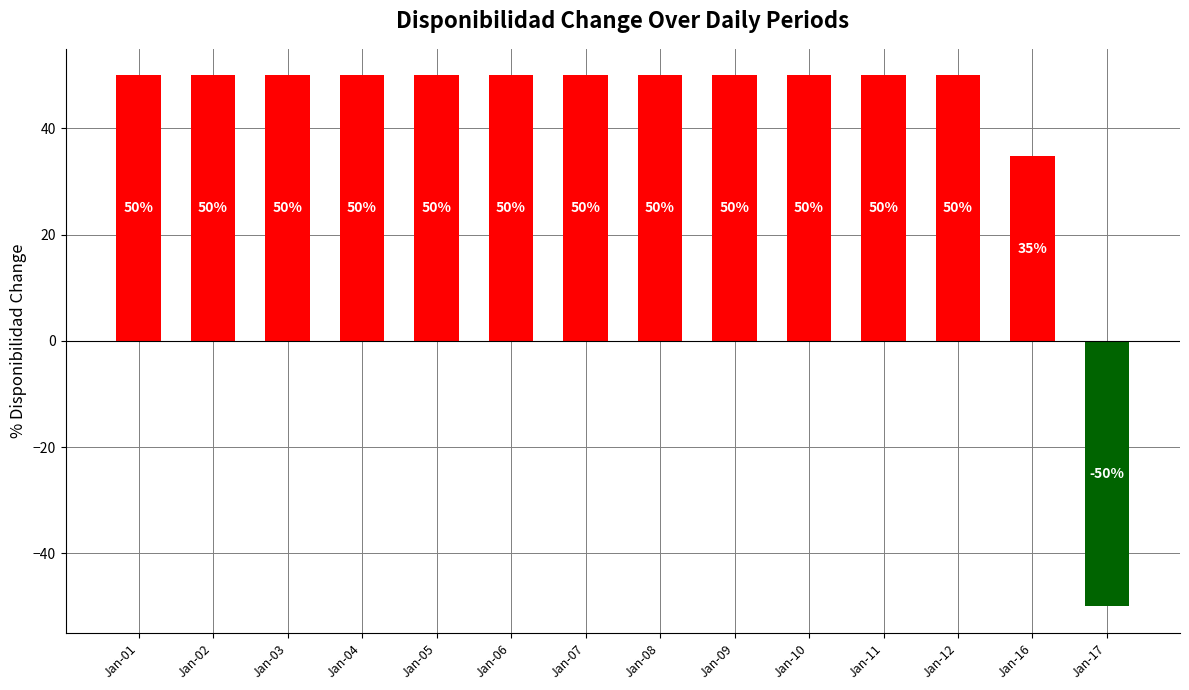

True or false: the data shows 84.7 at Jan-10.

False